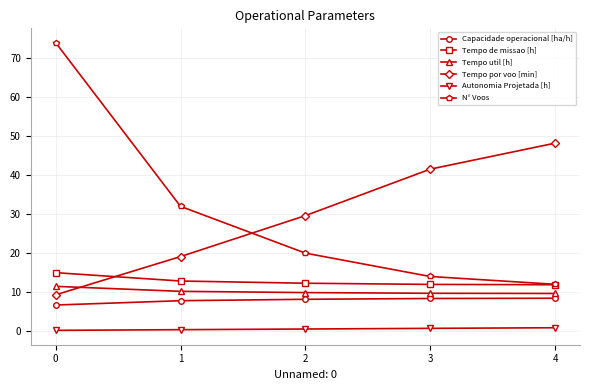

How many categories are shown in the chart?

5